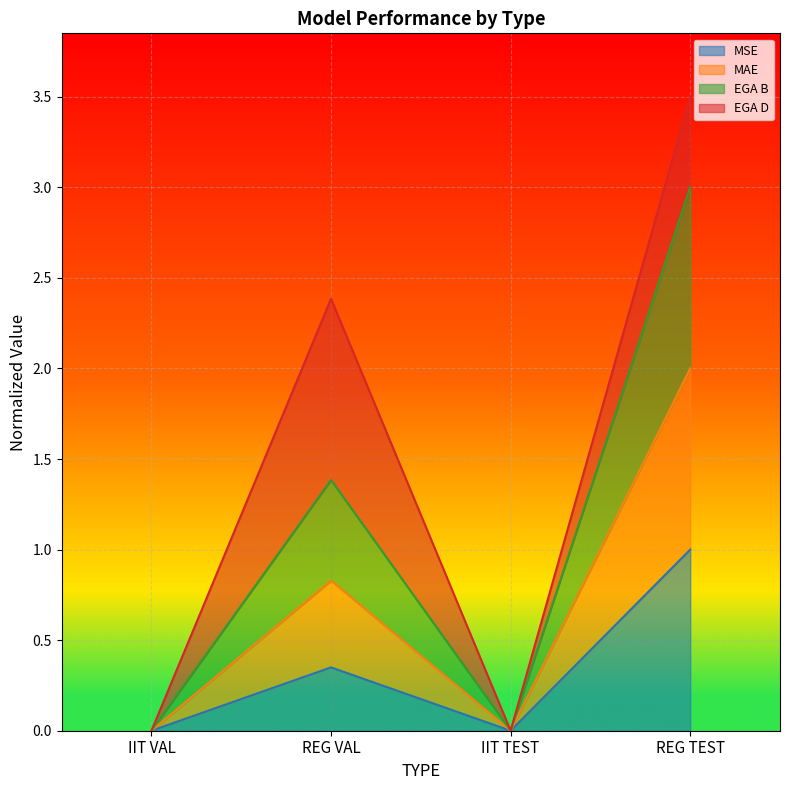

How many lines are shown in the chart?

4